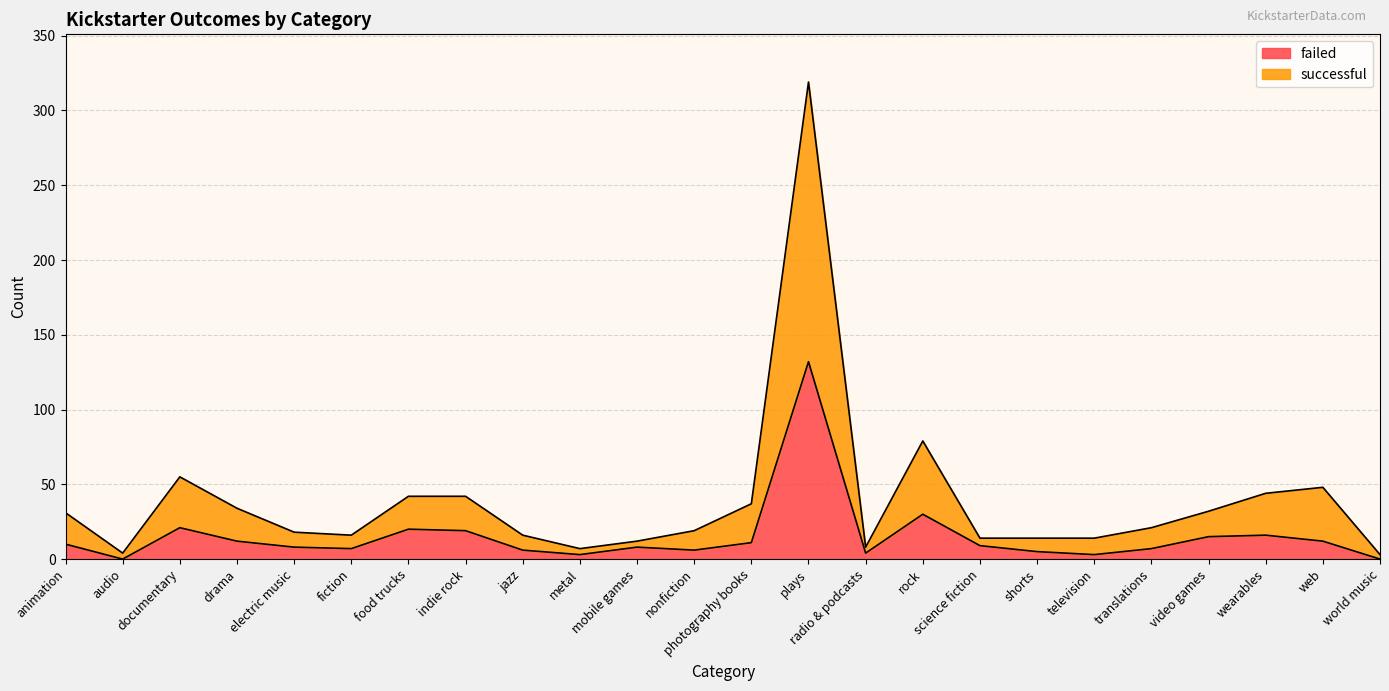

True or false: failed and successful intersect in this chart.

False